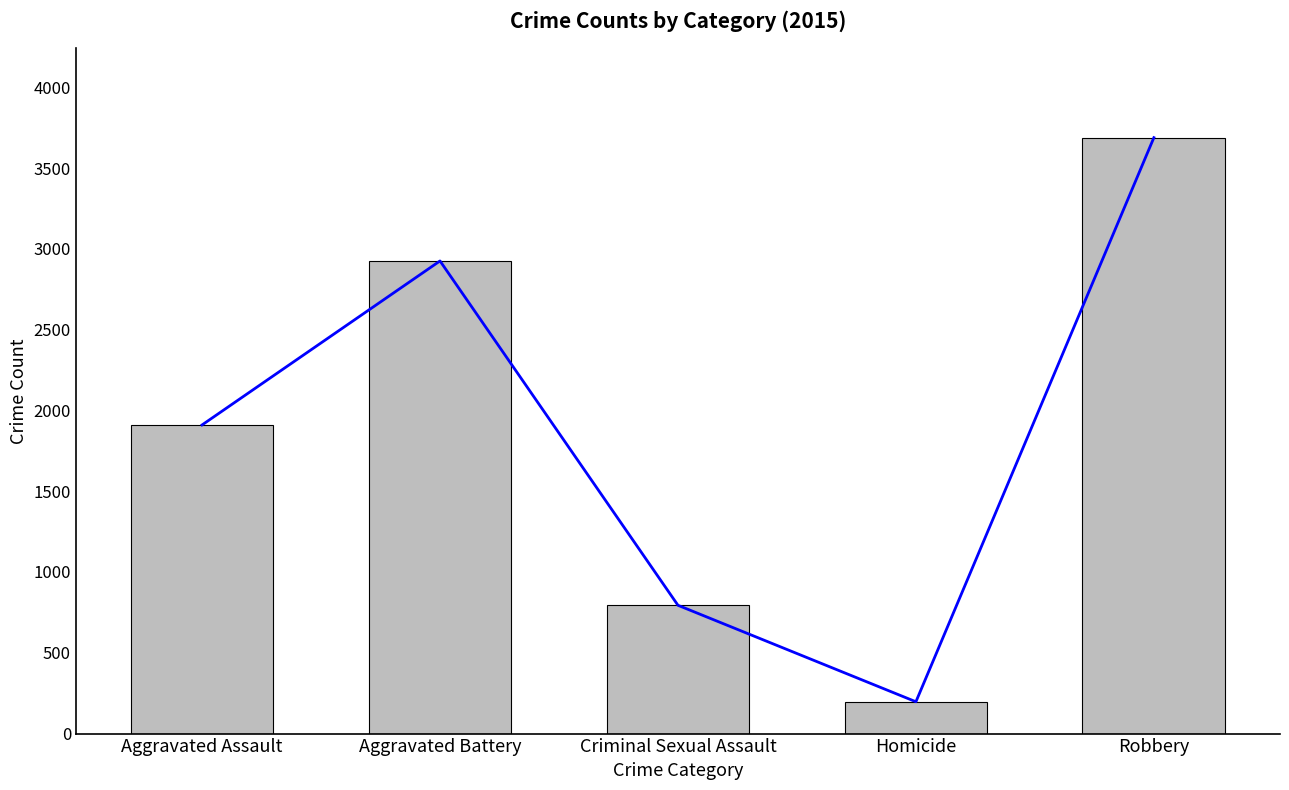

Reading right to left, what are all the values shown in this chart?

3688	197	794	2925	1910